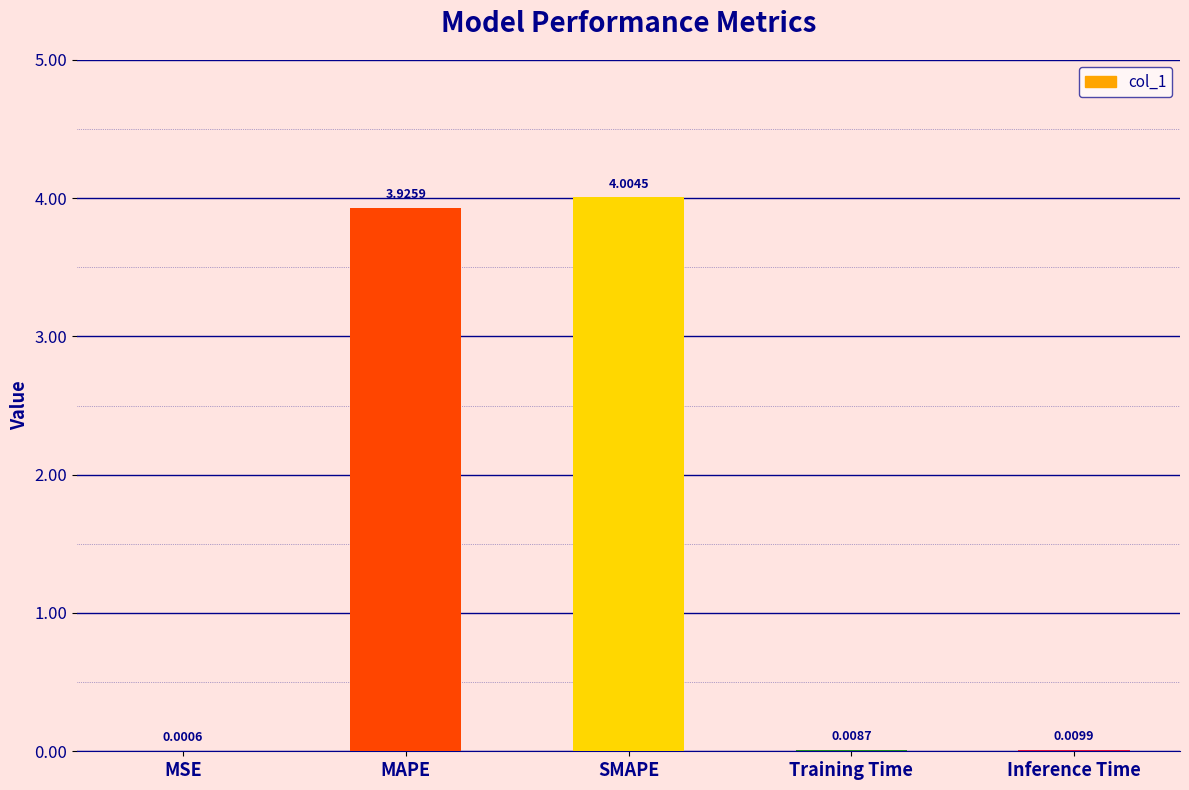

What is the sum of all values?

7.9